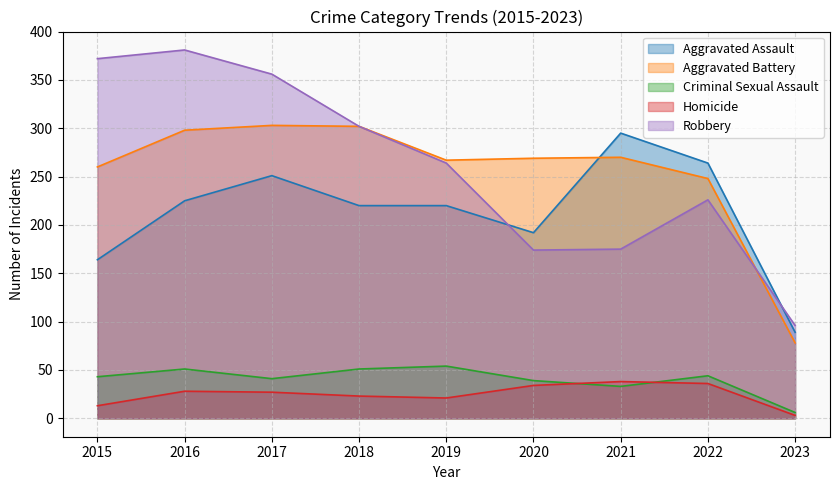

At 2018, list the series in order from largest to smallest.

Aggravated Battery, Robbery, Aggravated Assault, Criminal Sexual Assault, Homicide